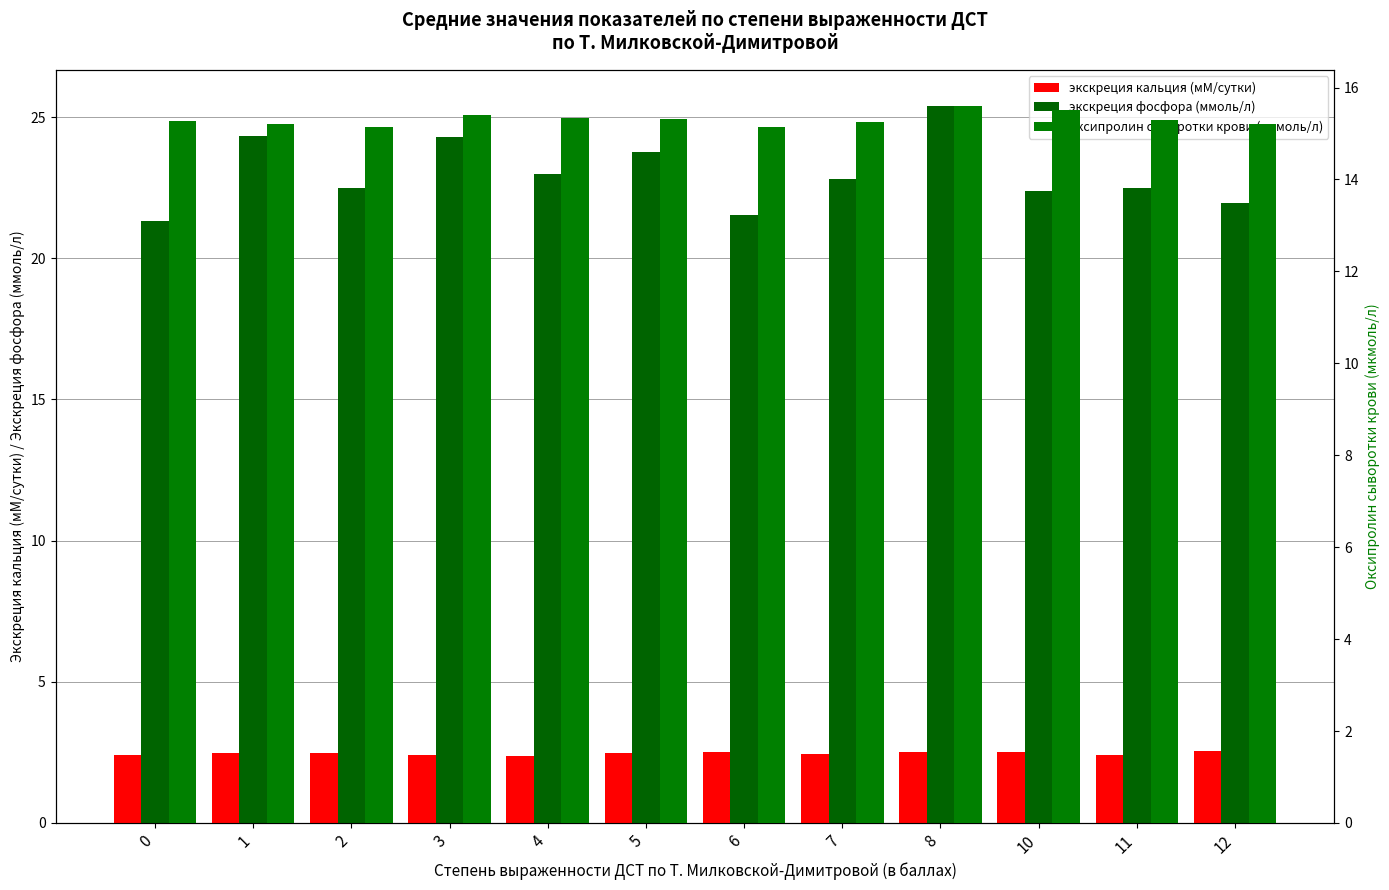

How many data points in экскреция фосфора (ммоль/л) are above 22?

9